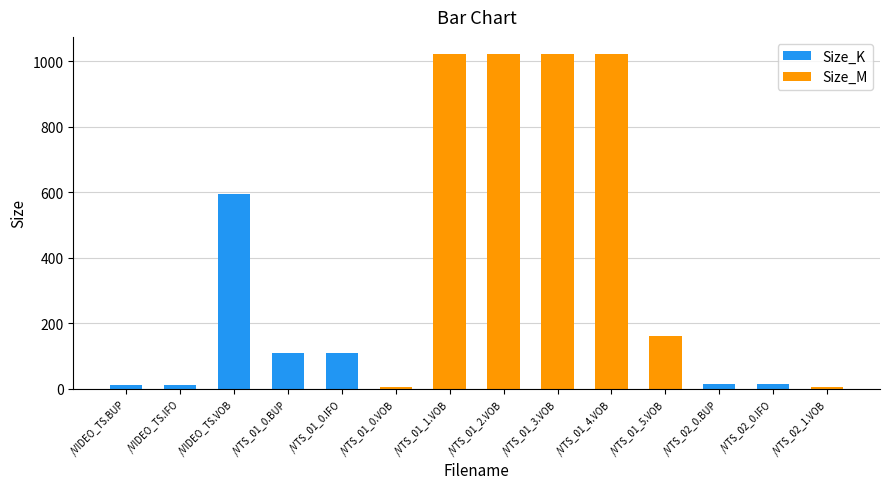

The value of Size_K at /VTS_01_3.VOB is -231.0. True or false?

False